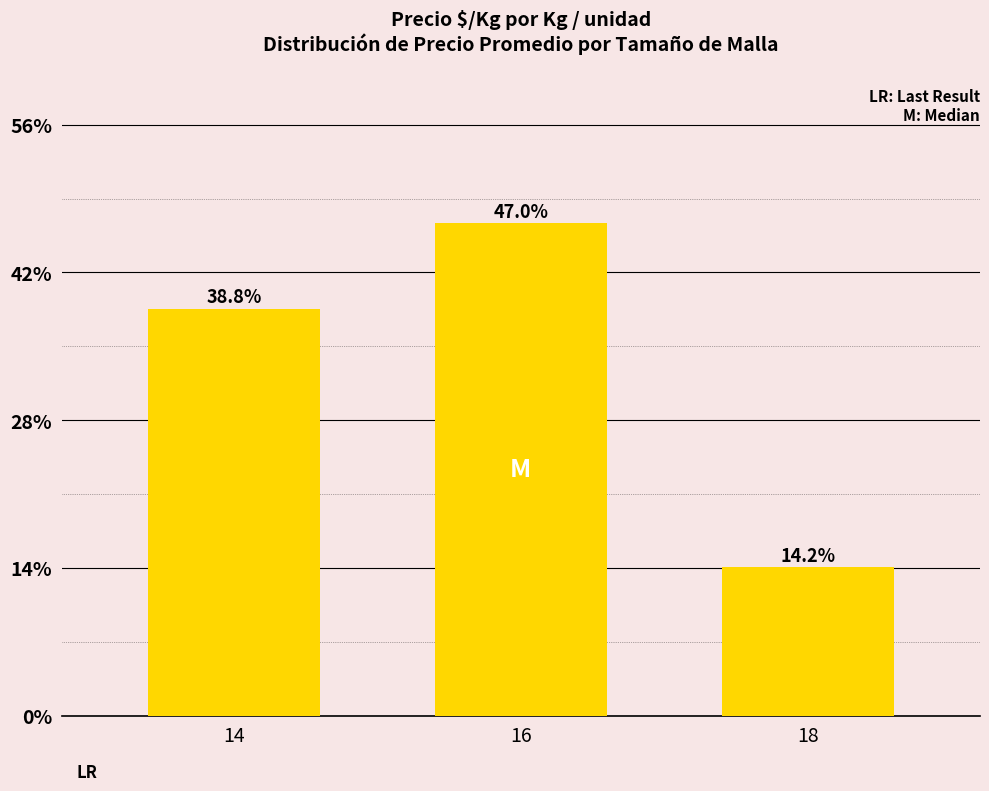

List the labels in order of value, smallest first.

18, 14, 16